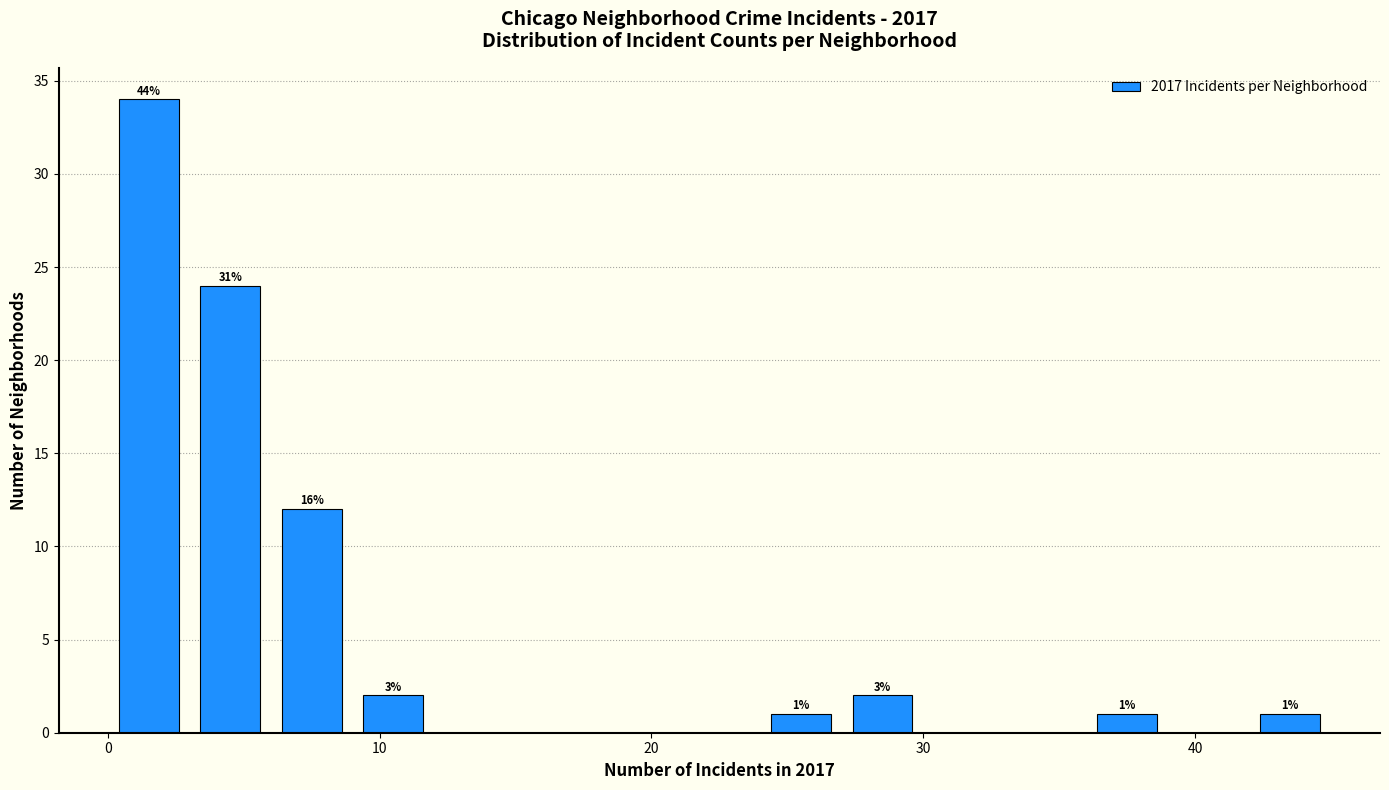

Read against the x-axis, roughly where is the centre of the tallest bar?

2